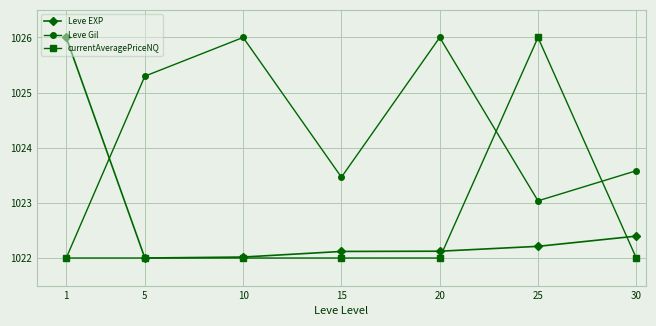

What is the total value across all series at 20?

3070.1